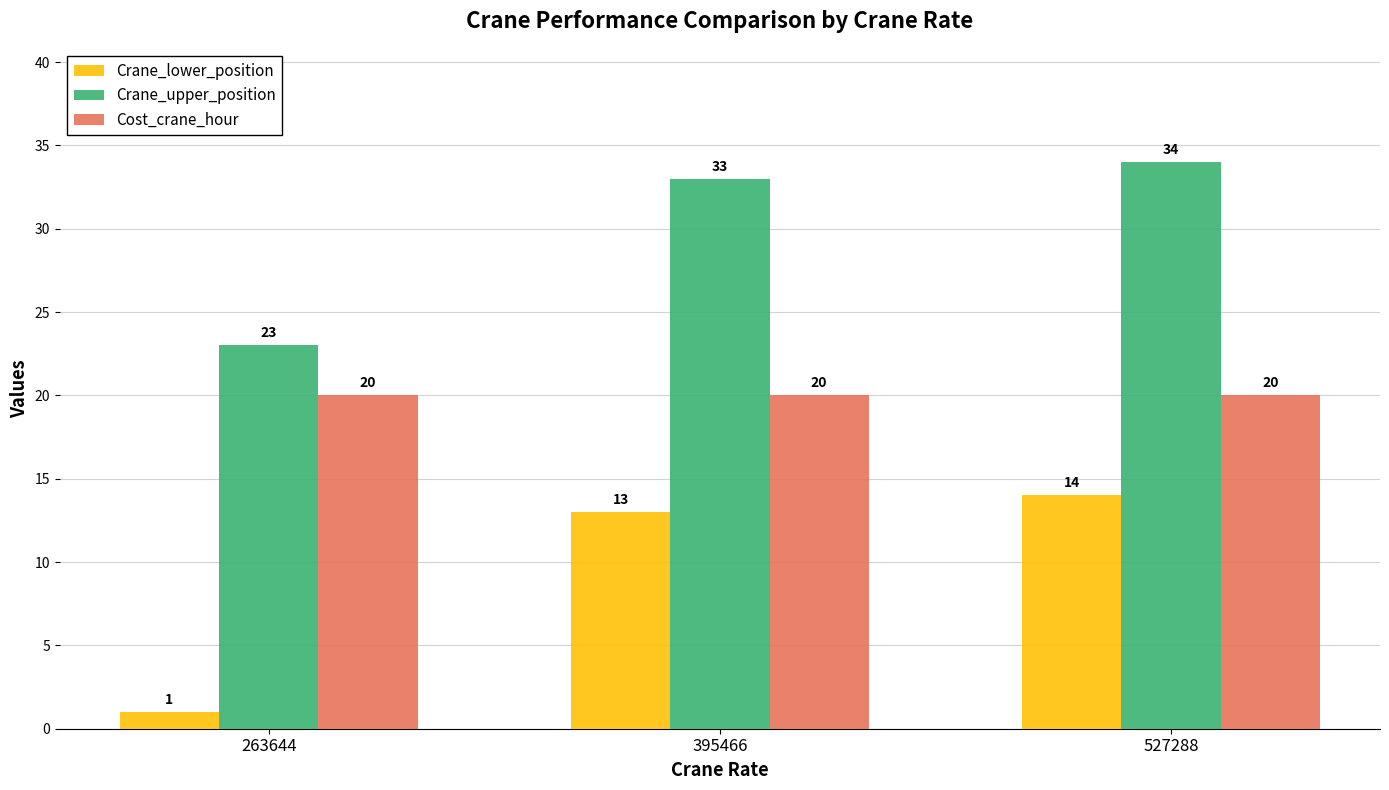

Does the chart contain any negative values?

No